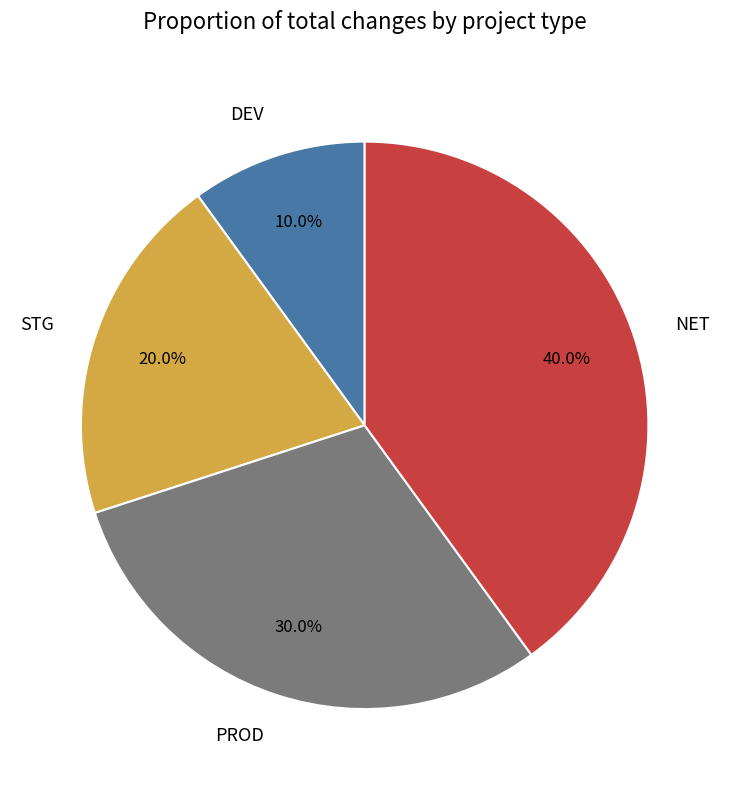

Count the number of slices in the pie.

4